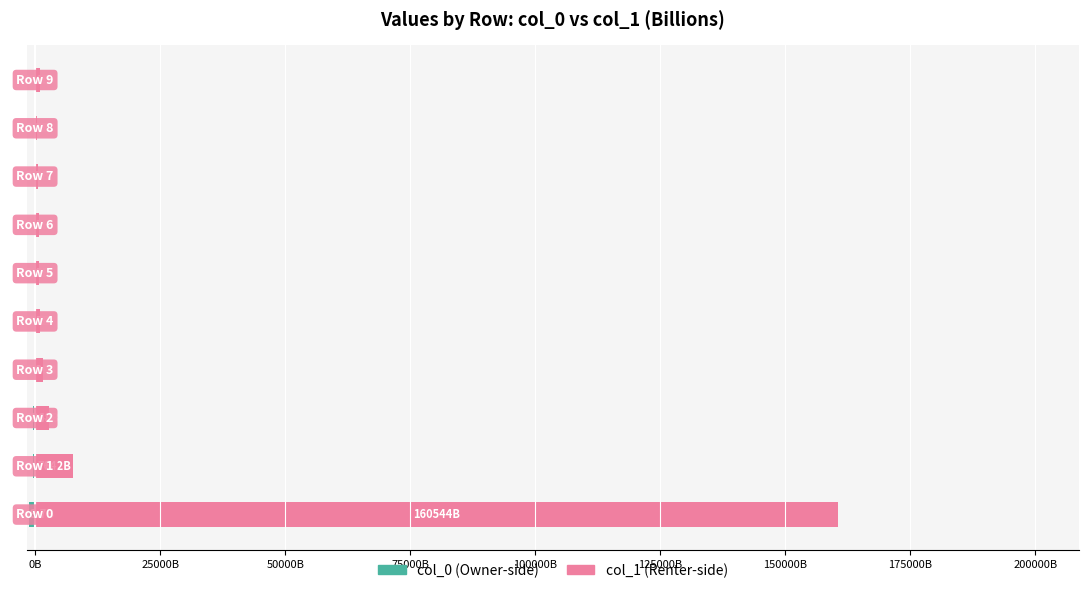

The value of col_0 at 0B is -399.7. True or false?

True